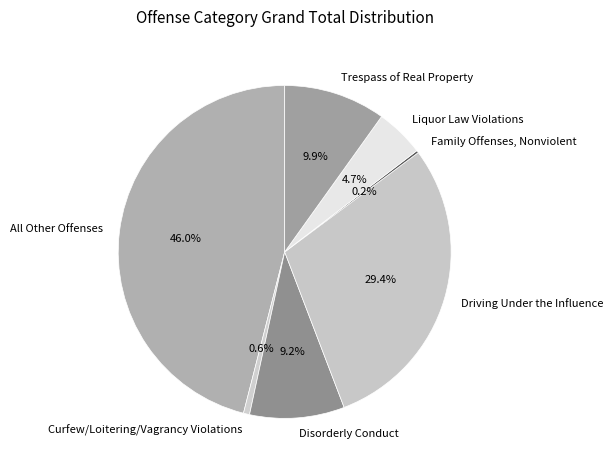

Is Curfew/Loitering/Vagrancy Violations the majority of the pie?

No